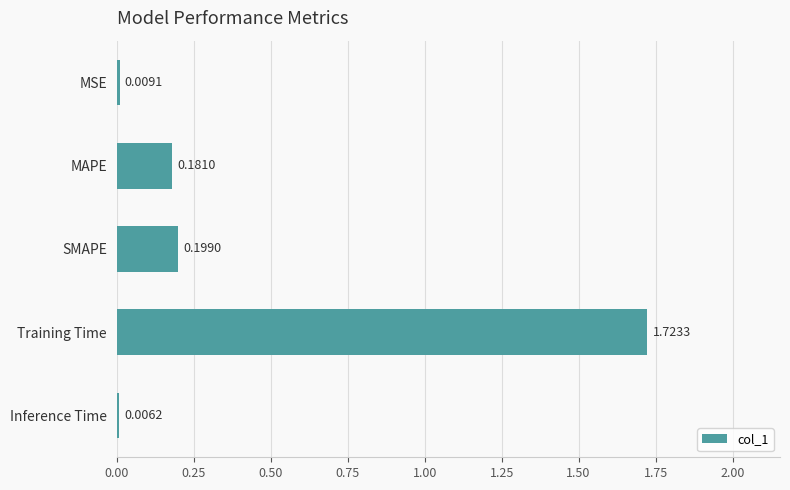

Which category has the highest value across all series?

Training Time